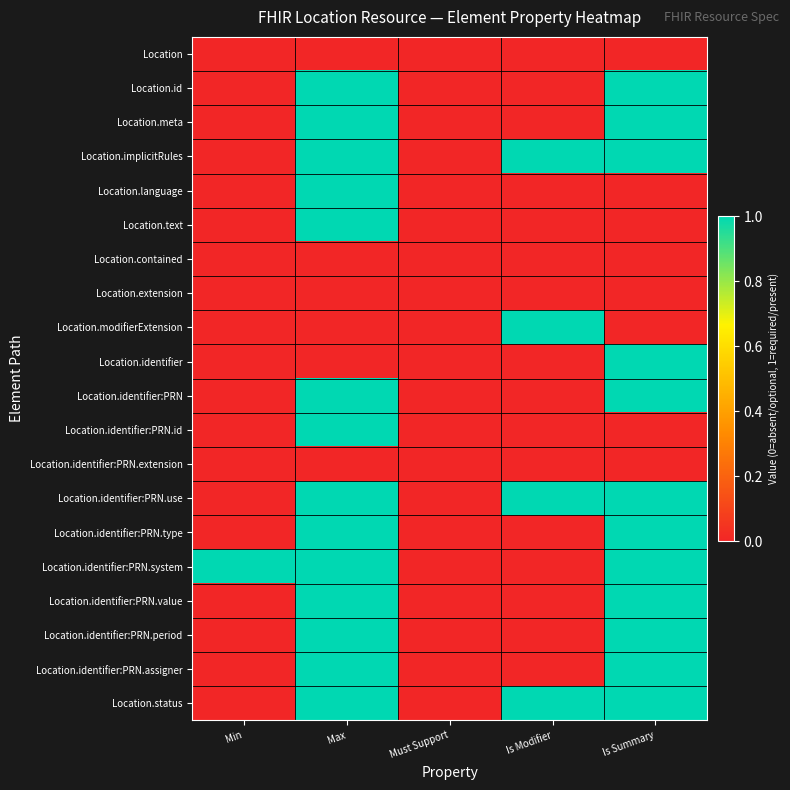

List the series in order of their peak value, highest first.

Location.id, Location.meta, Location.implicitRules, Location.language, Location.text, Location.modifierExtension, Location.identifier, Location.identifier:PRN, Location.identifier:PRN.id, Location.identifier:PRN.use, Location.identifier:PRN.type, Location.identifier:PRN.system, Location.identifier:PRN.value, Location.identifier:PRN.period, Location.identifier:PRN.assigner, Location.status, Location, Location.contained, Location.extension, Location.identifier:PRN.extension